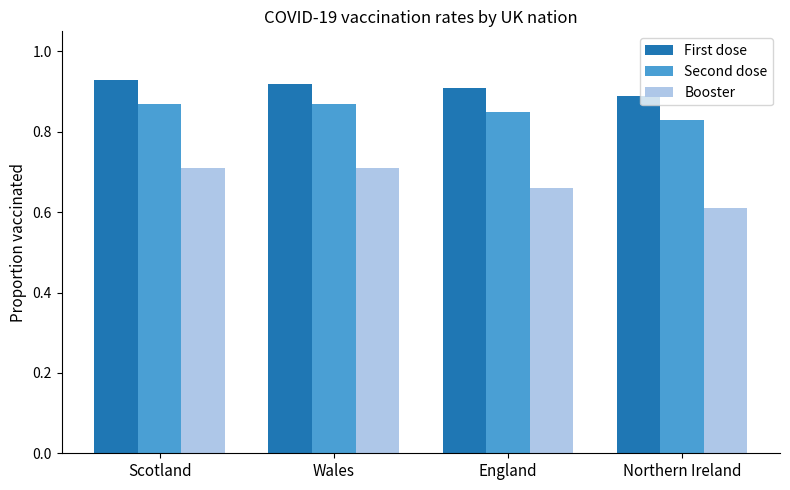

Which category has the lowest value in the Booster series?

Northern Ireland